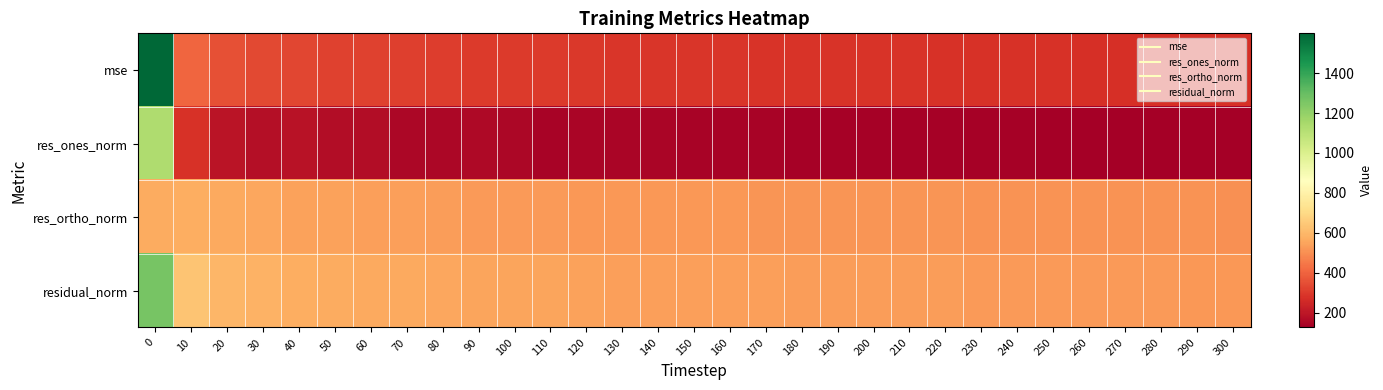

Reading left to right, what are all the values shown in this chart?

mse: 0=1598.9	10=406.0	20=352.8	30=337.8	40=328.2	50=321.6	60=317.0	70=312.2	80=307.4	90=303.8	100=300.4	110=298.8	120=294.4	130=291.2	140=290.6	150=288.6	160=287.3	170=286.5	180=284.6	190=284.5	200=283.4	210=282.9	220=280.7	230=279.0	240=278.7	250=277.8	260=274.7	270=274.6	280=274.0	290=272.7	300=271.8
res_ones_norm: 0=1130.1	10=280.0	20=191.5	30=176.8	40=184.4	50=168.8	60=168.7	70=150.1	80=150.4	90=155.9	100=150.6	110=141.6	120=147.4	130=144.3	140=144.3	150=142.5	160=139.2	170=141.6	180=137.1	190=136.4	200=134.6	210=136.8	220=132.7	230=136.0	240=134.7	250=129.8	260=129.1	270=127.8	280=126.1	290=129.4	300=129.9
res_ortho_norm: 0=567.3	10=572.3	20=562.3	30=553.7	40=542.4	50=541.4	60=537.2	70=538.2	80=533.6	90=528.7	100=527.0	110=528.0	120=522.2	130=520.0	140=519.4	150=518.0	160=517.7	170=516.2	180=515.6	190=515.6	200=515.0	210=514.0	220=513.0	230=510.4	240=510.5	250=510.8	260=508.0	270=508.2	280=508.0	290=506.0	300=504.9
residual_norm: 0=1264.5	10=637.2	20=594.0	30=581.2	40=572.9	50=567.1	60=563.1	70=558.8	80=554.4	90=551.2	100=548.1	110=546.6	120=542.6	130=539.6	140=539.1	150=537.2	160=536.0	170=535.2	180=533.5	190=533.3	200=532.3	210=531.9	220=529.9	230=528.2	240=528.0	250=527.0	260=524.1	270=524.0	280=523.4	290=522.3	300=521.4